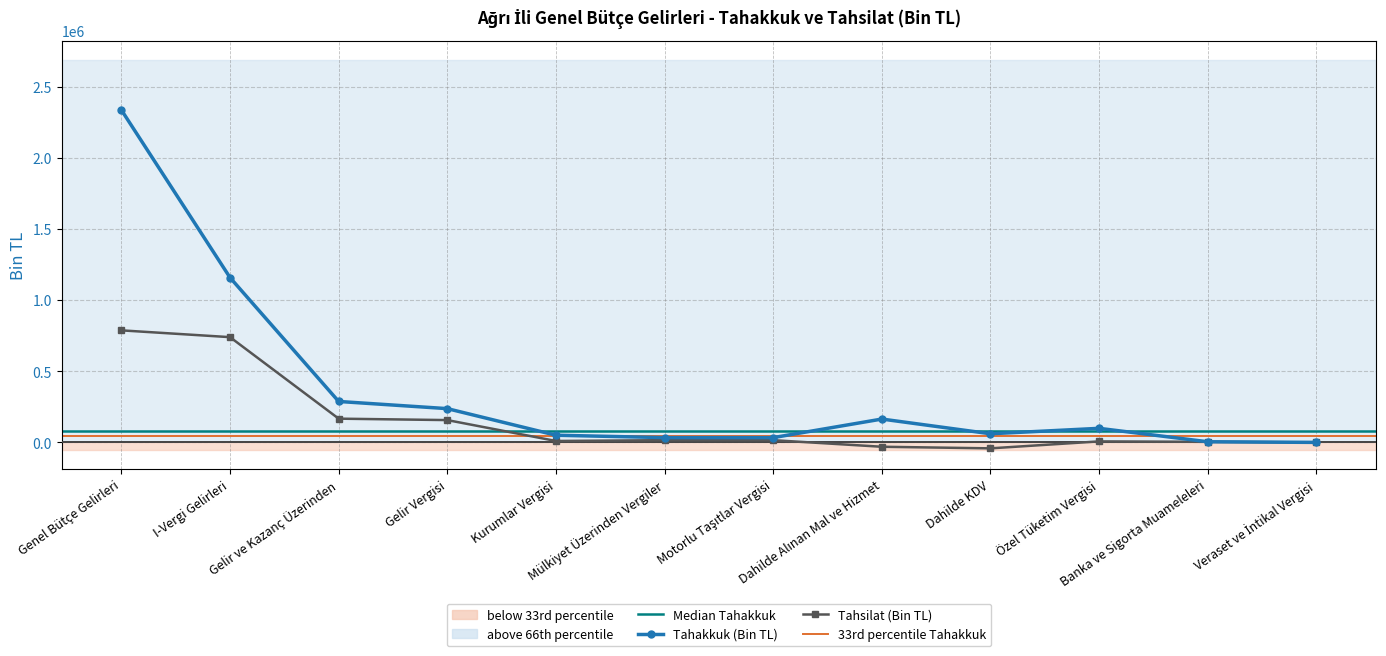

Where is Tahsilat (Bin TL) nearest to the value 372975?

Gelir ve Kazanç Üzerinden